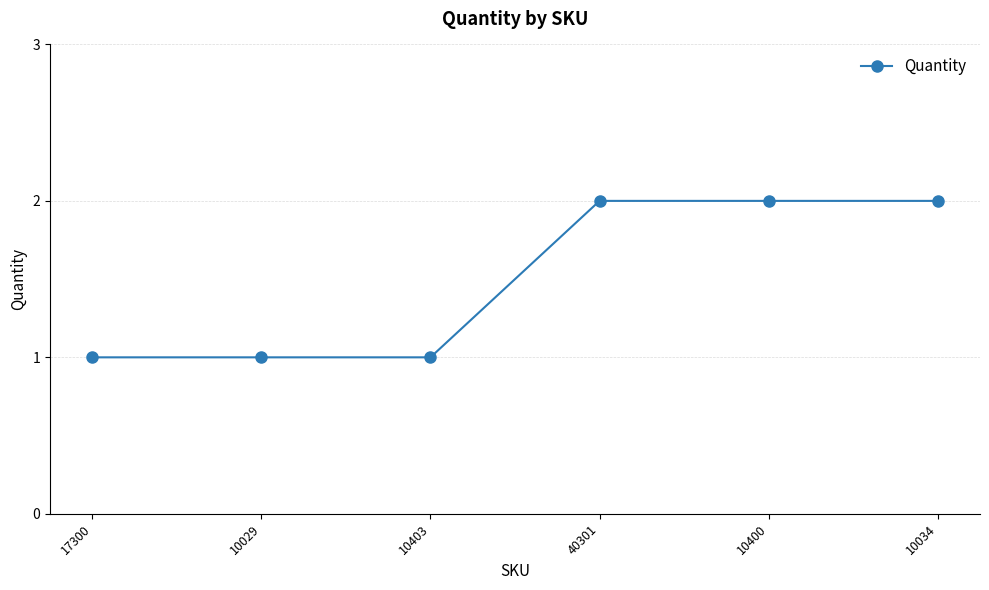

Count the number of data series in this chart.

1